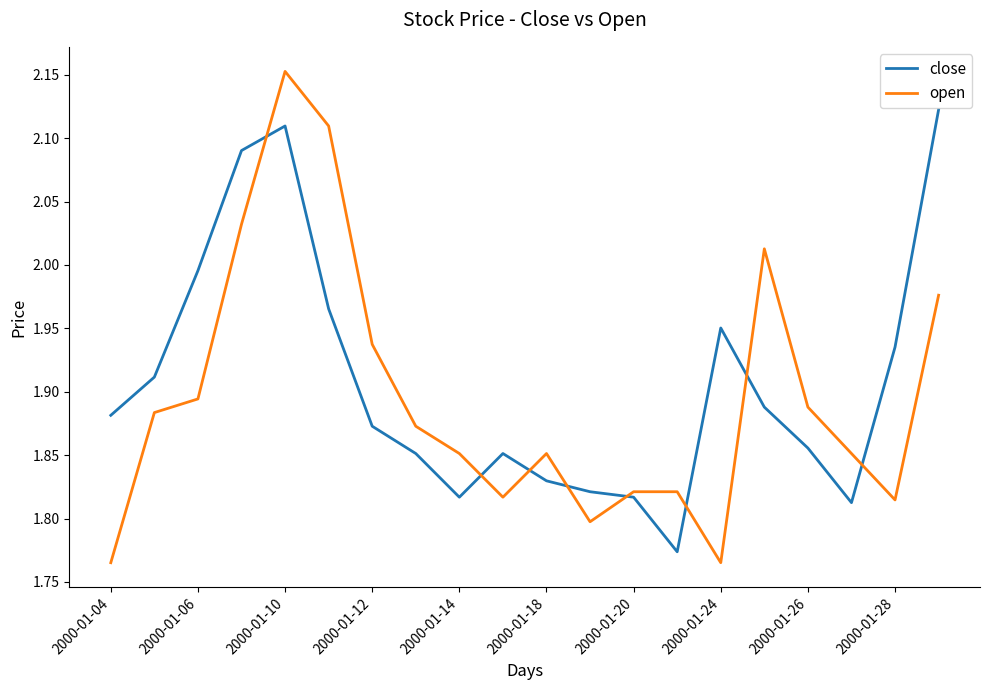

True or false: open and close cross at least once.

True